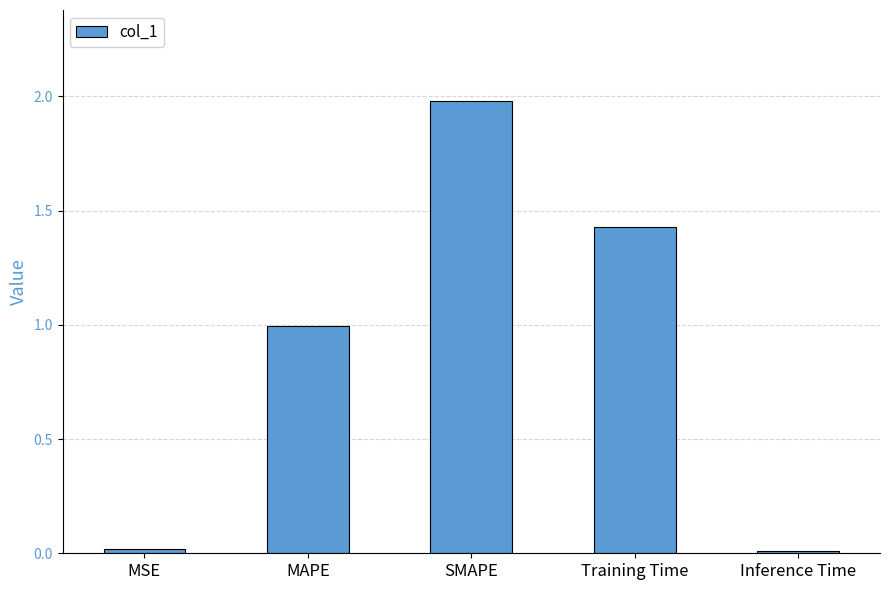

What position from the right is MSE?

5